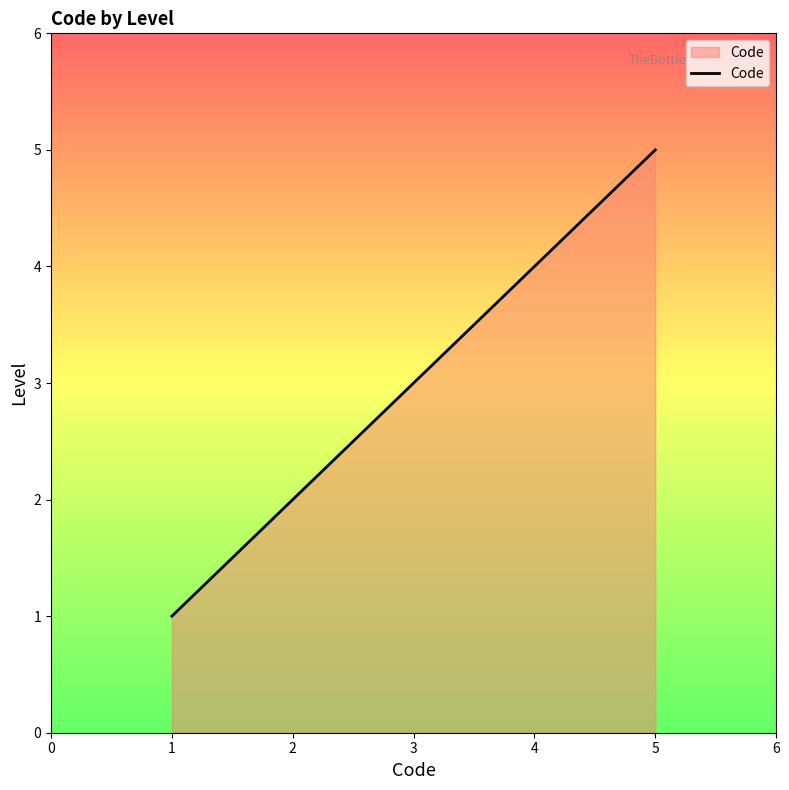

List the labels in order of value, smallest first.

1, 2, 3, 4, 5